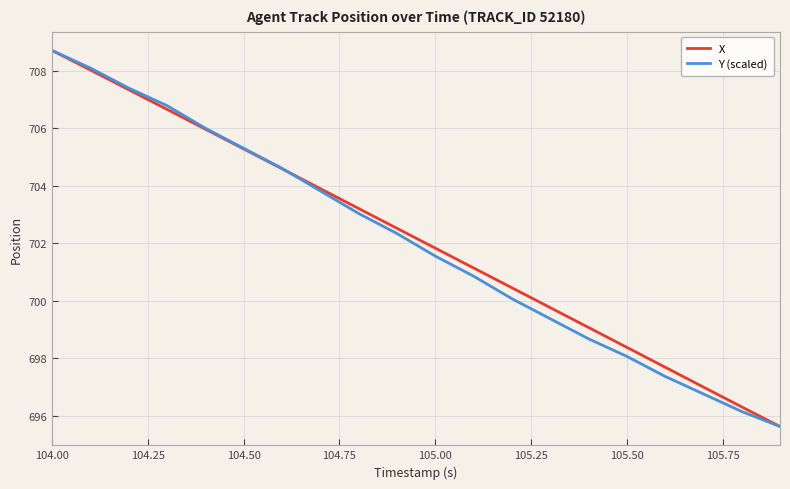

What is the minimum value shown in the chart?

695.6